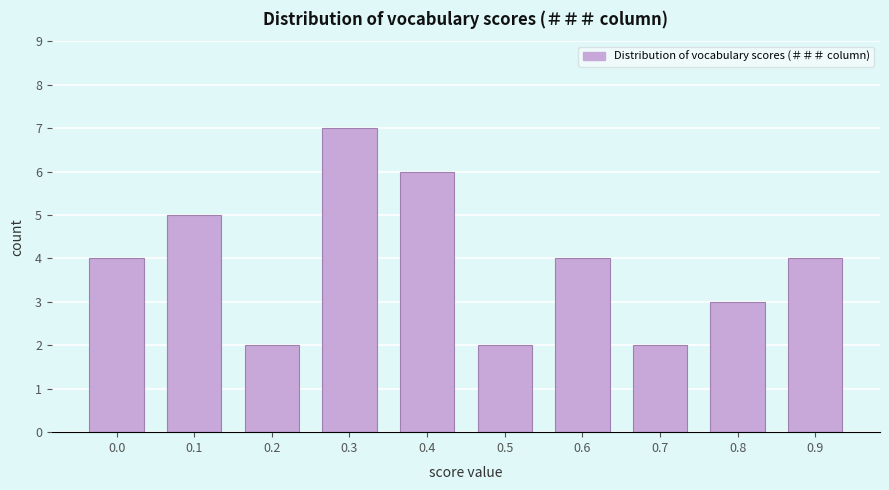

Reading right to left, list all the values displayed in this chart.

0.9=4	0.8=3	0.7=2	0.6=4	0.5=2	0.4=6	0.3=7	0.2=2	0.1=5	0.0=4